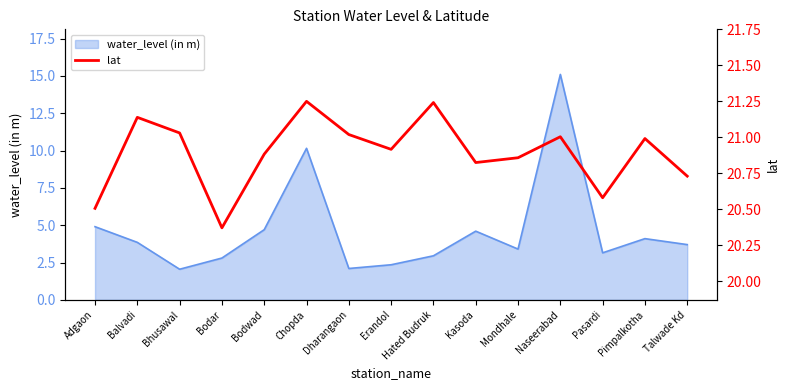

Where is the first local minimum?

Bodar